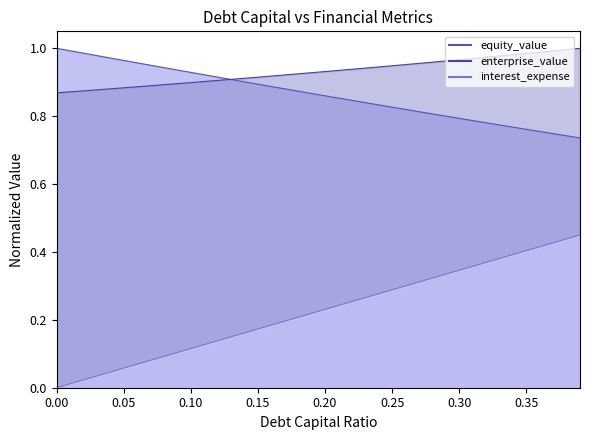

Where do equity_value and enterprise_value first cross each other?

0.12 and 0.13